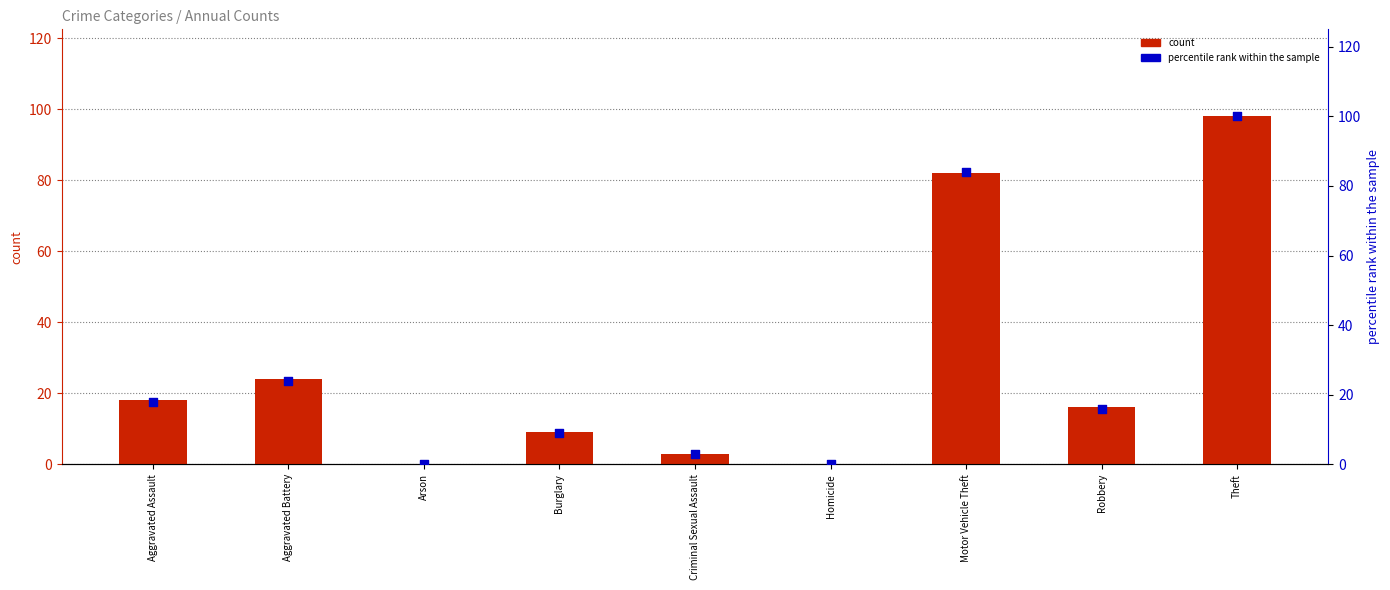

At how many categories does at least one series exceed 22?

3